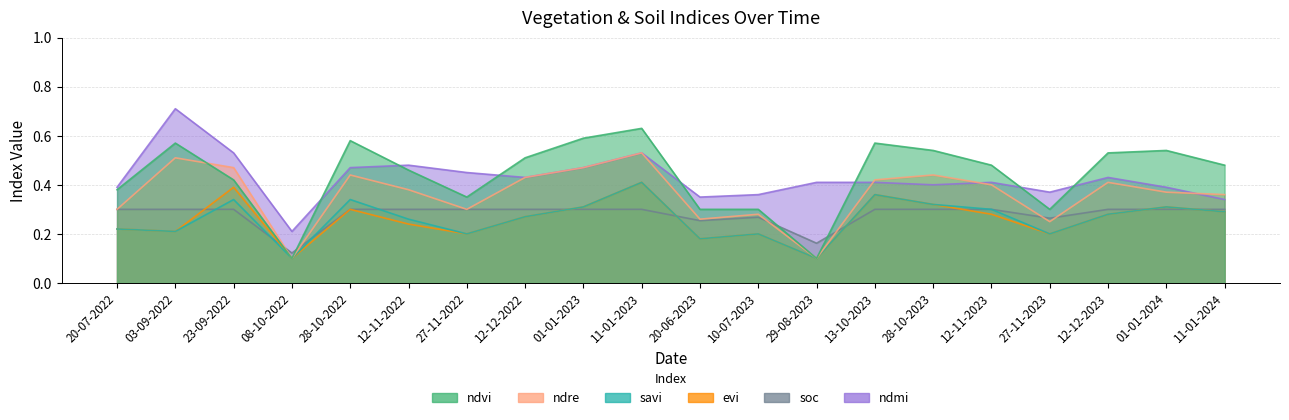

At which category is the sum across all series the highest?

11-01-2023